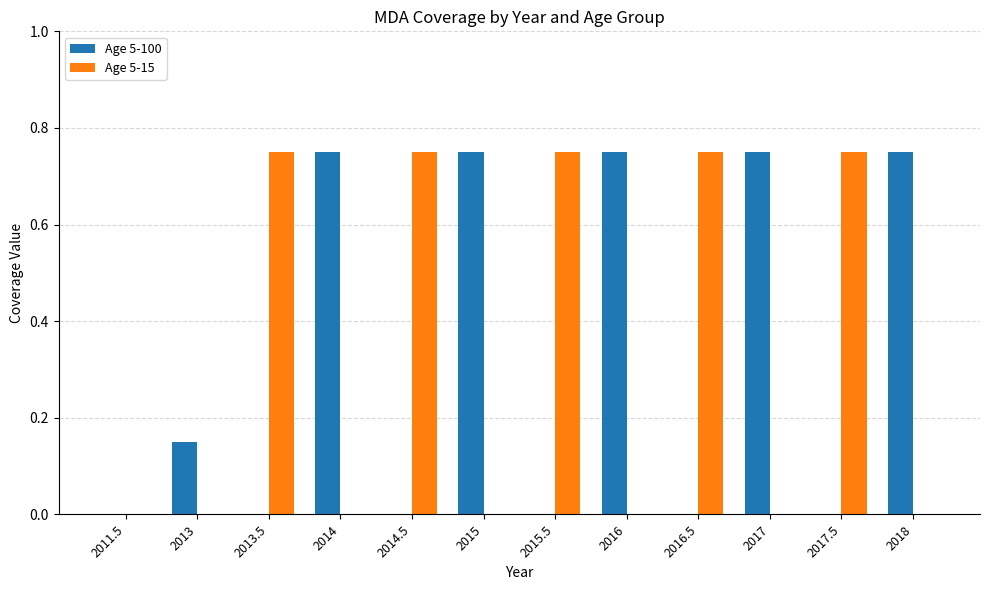

Is it true that Age 5-100 equals 0.0 at 2014.5?

True